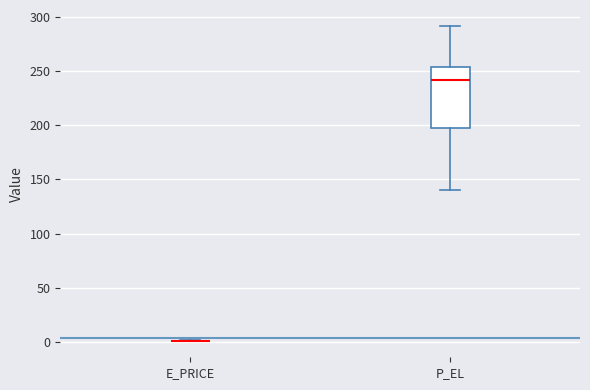

Reading left to right, transcribe this box plot: for each box, give where its median line is, the range the box spans, and where its two whiskers end, as read against the y-axis. The values are not printed on the chart, so give them approximately, as read against the axis.

E_PRICE: box collapsed to a line at 0, whiskers 0 to 0
P_EL: median 240, box 200 to 255, whiskers 140 to 290